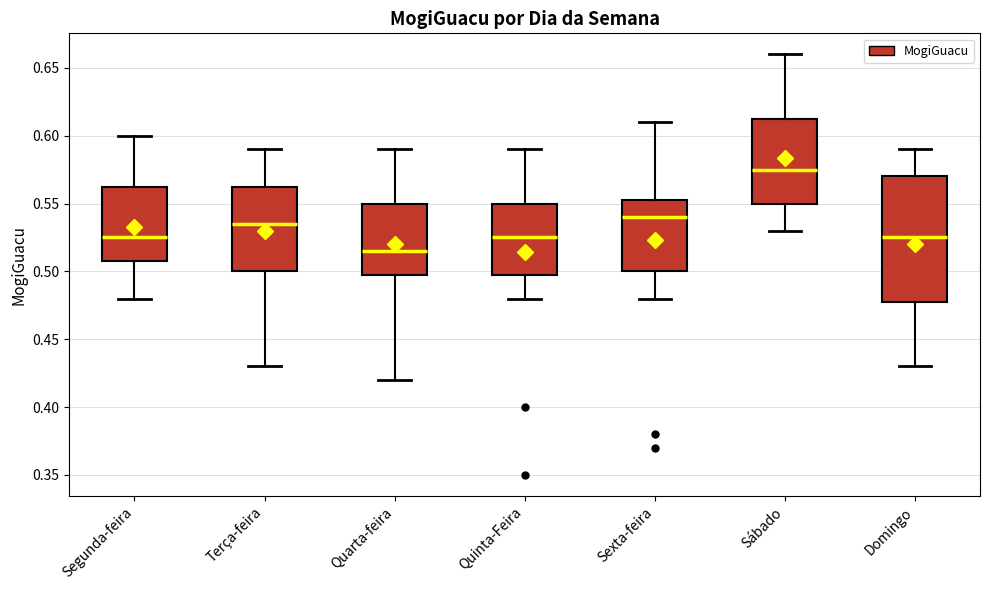

Which box is the tallest, from its lower edge to its upper edge?

Domingo